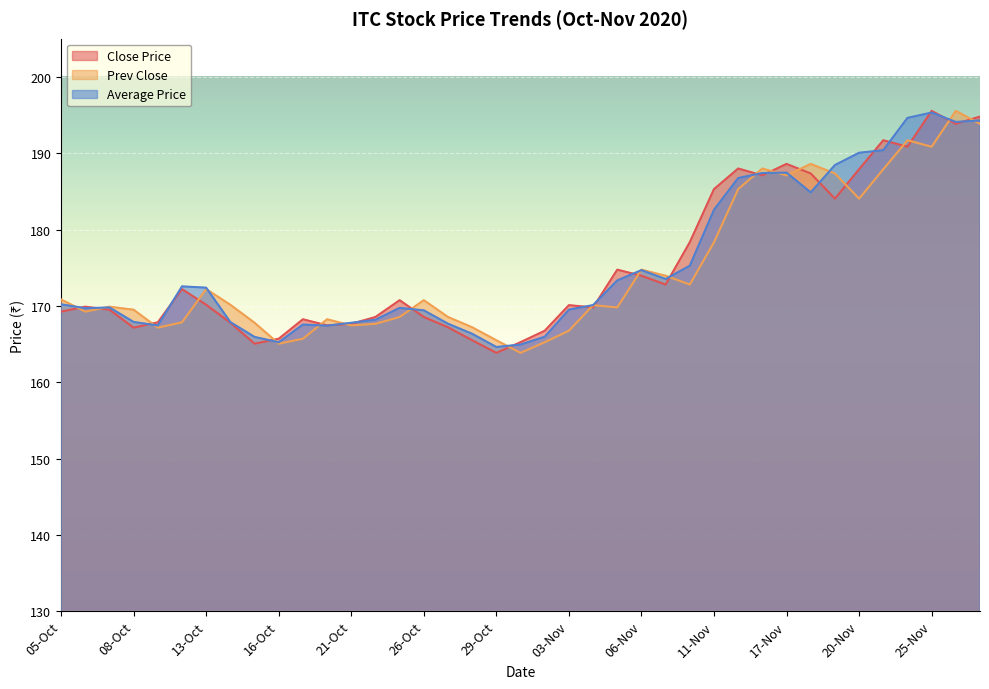

What is the highest value of the Prev Close series?

195.6